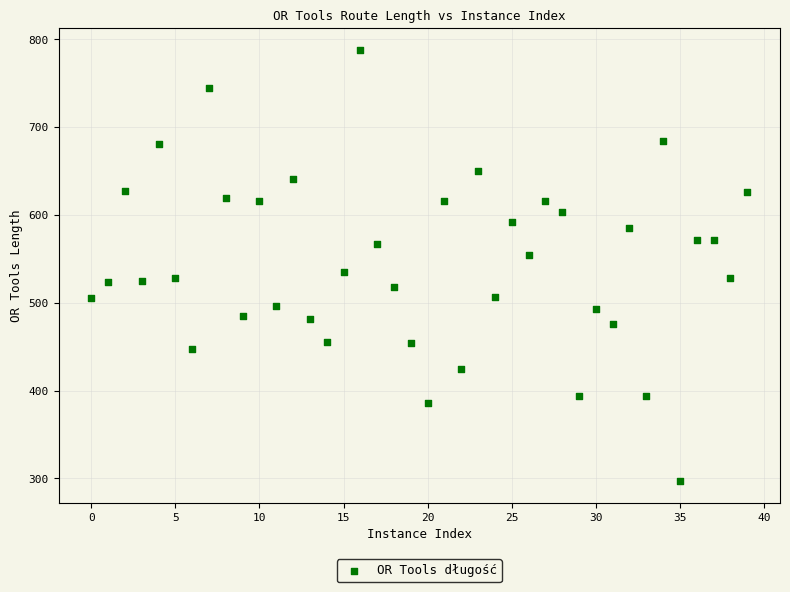

What is the range of Y values (max minus min)?

491.6